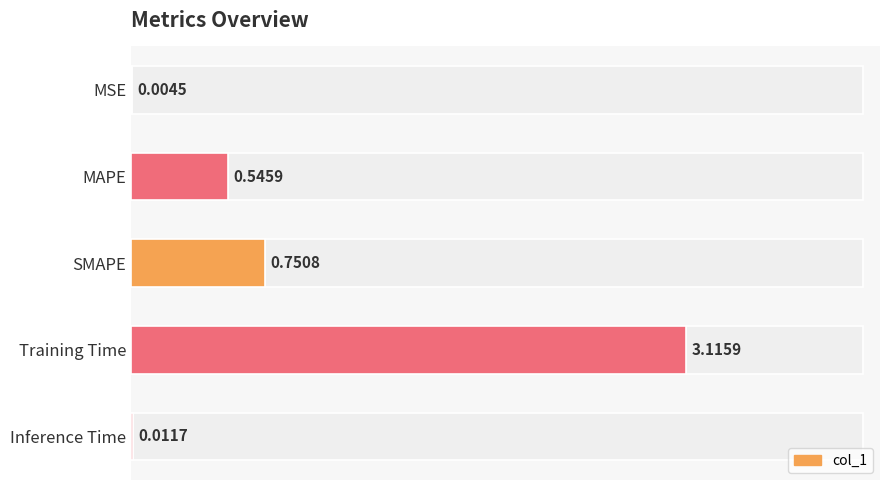

What is the difference between the maximum and minimum values?

3.1